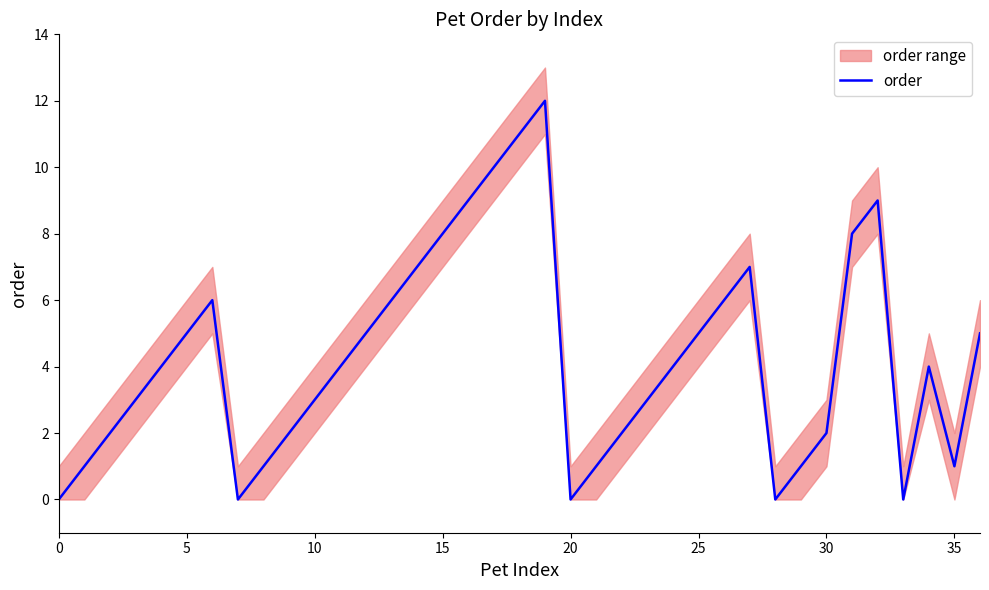

True or false: the data shows 3 at 9.

False